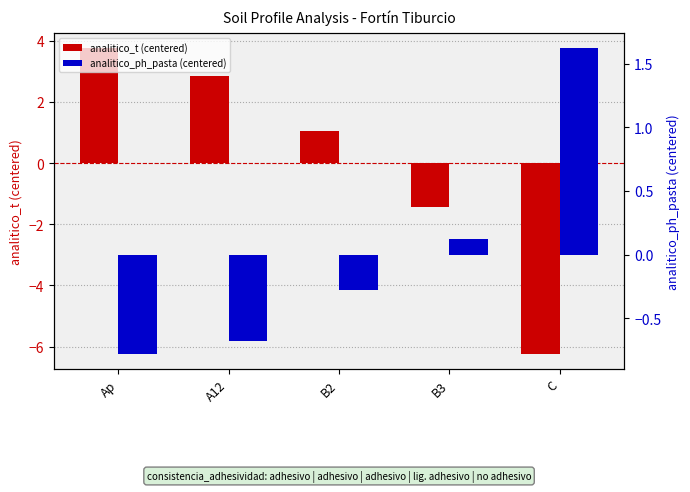

What is the label of the 4th bar from the left?

B3